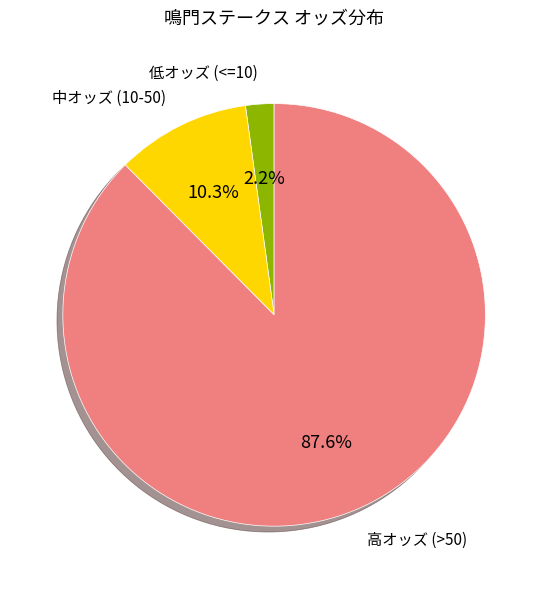

Is there any slice that represents more than half of the pie?

Yes